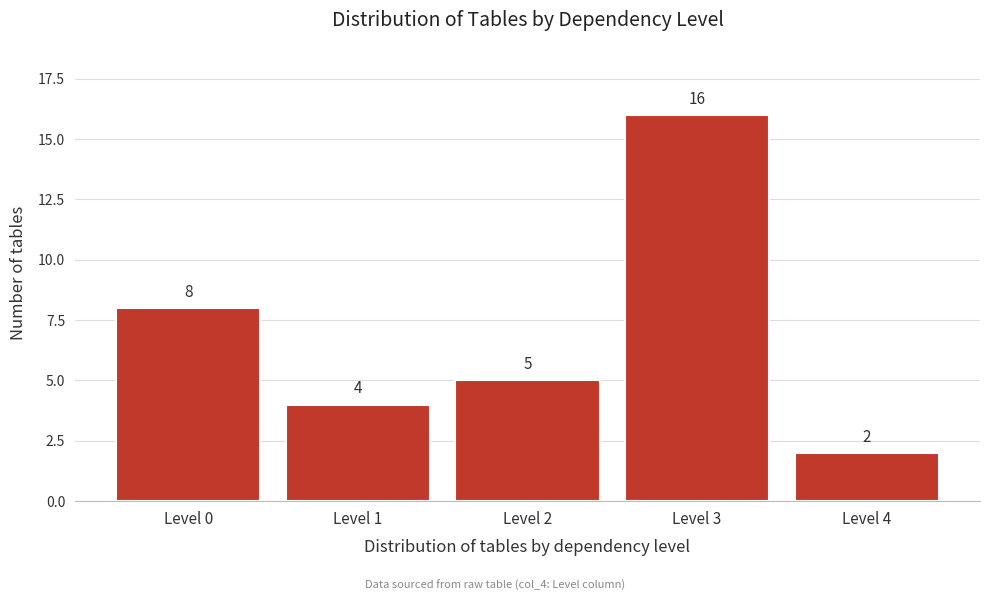

Reading right to left, transcribe all the data shown in this chart.

2	16	5	4	8